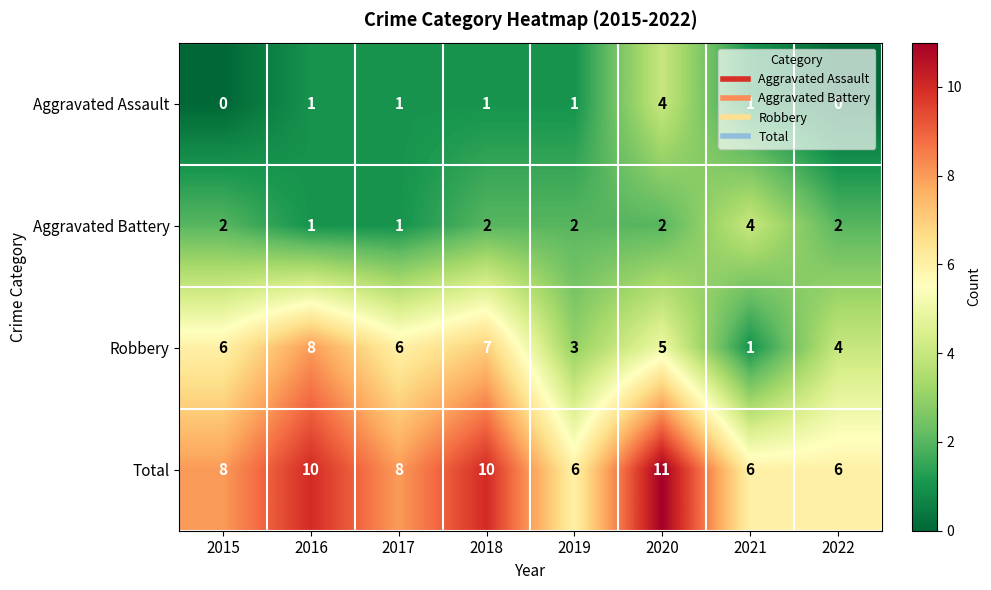

The value of Robbery at 2017 is 4. True or false?

False